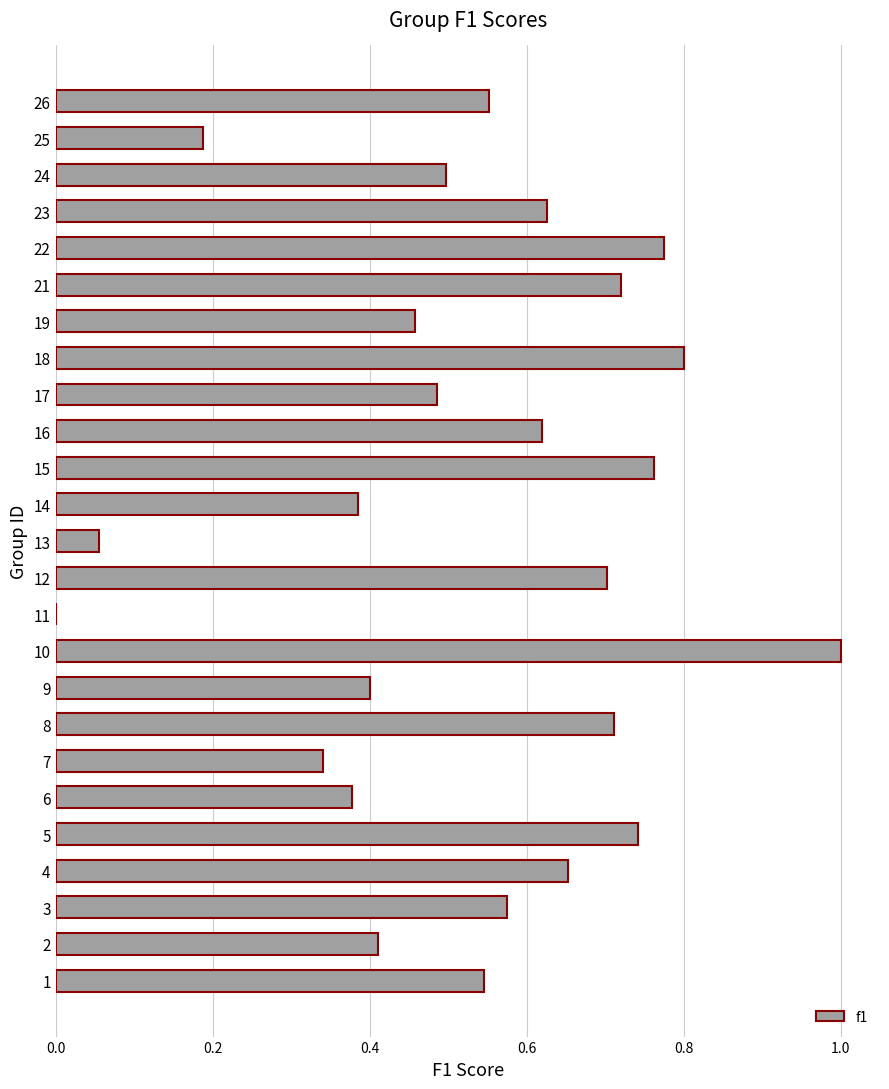

Where is the data nearest to the value 0?

11